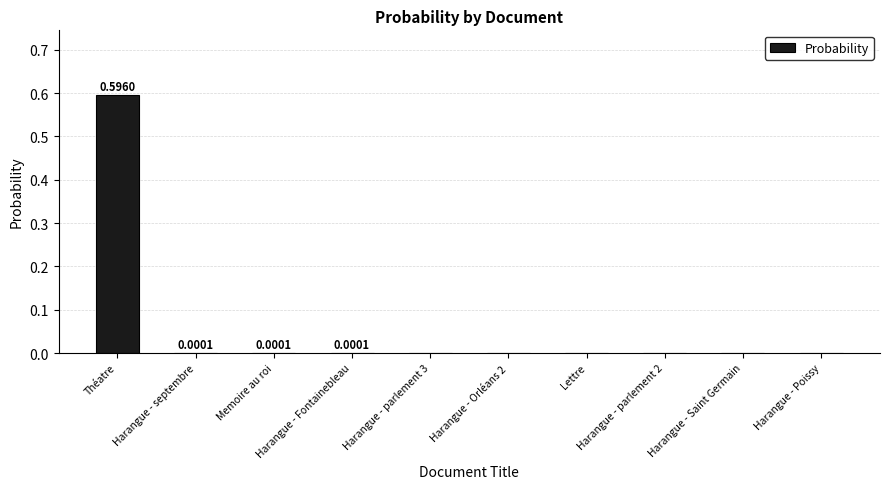

What is the sum of all values?

0.6